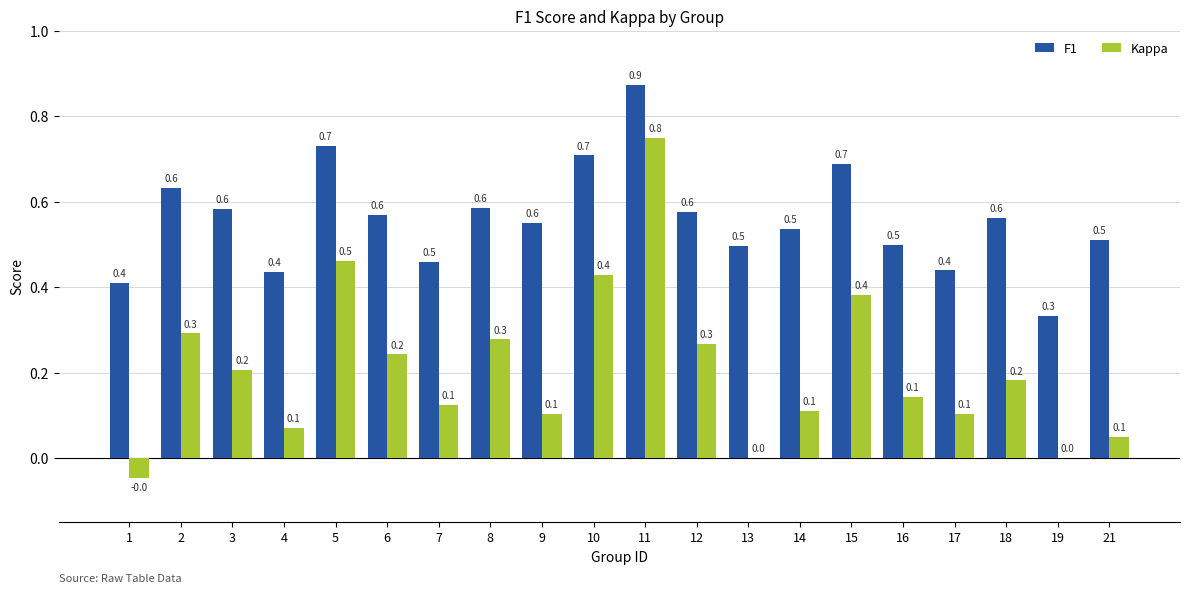

What is the maximum value shown in the chart?

0.9